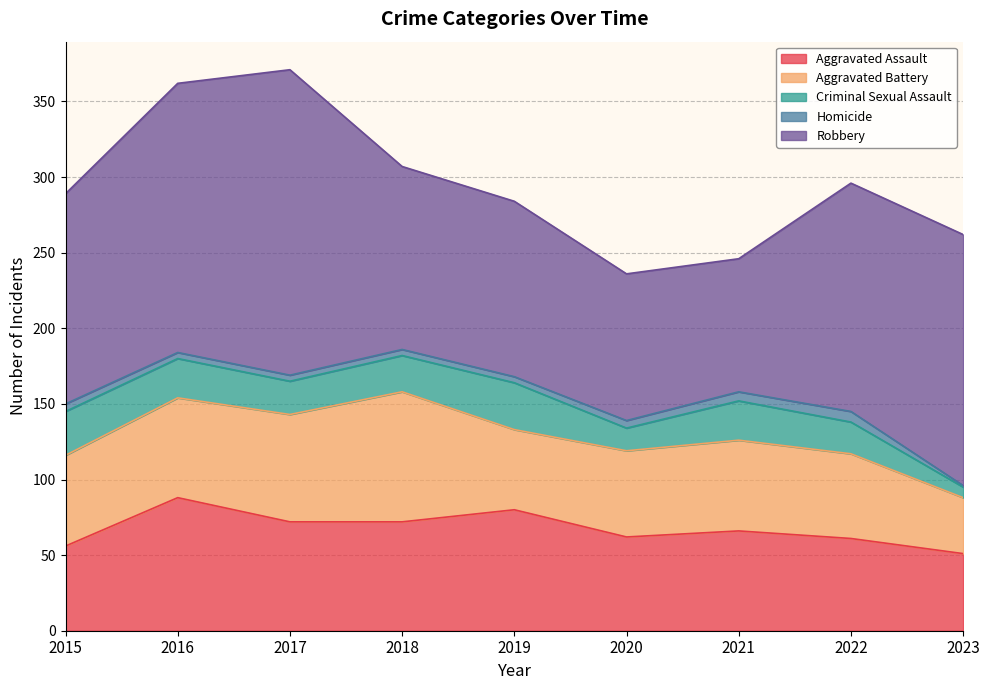

Reading left to right, list all the values displayed in this chart.

Aggravated Assault: 56	88	72	72	80	62	66	61	51
Aggravated Battery: 60	66	71	86	53	57	60	56	37
Criminal Sexual Assault: 29	26	22	24	31	15	26	21	7
Homicide: 5	4	4	4	4	5	6	7	1
Robbery: 139	178	202	121	116	97	88	151	166